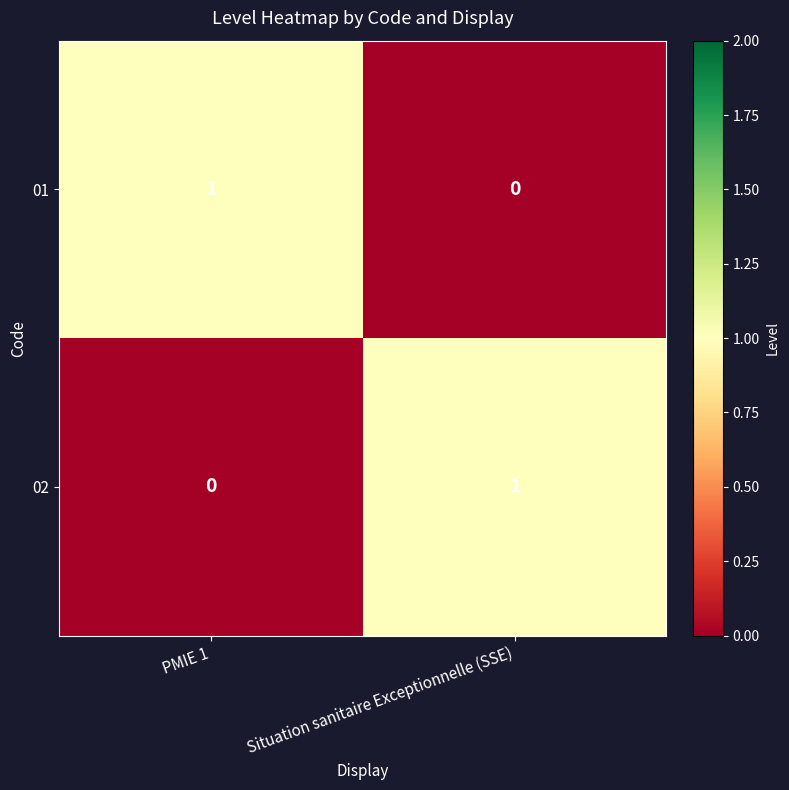

Count the number of categories in the chart.

2